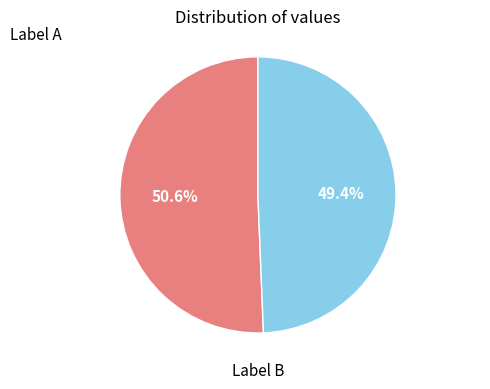

How many slices are in this pie chart?

2